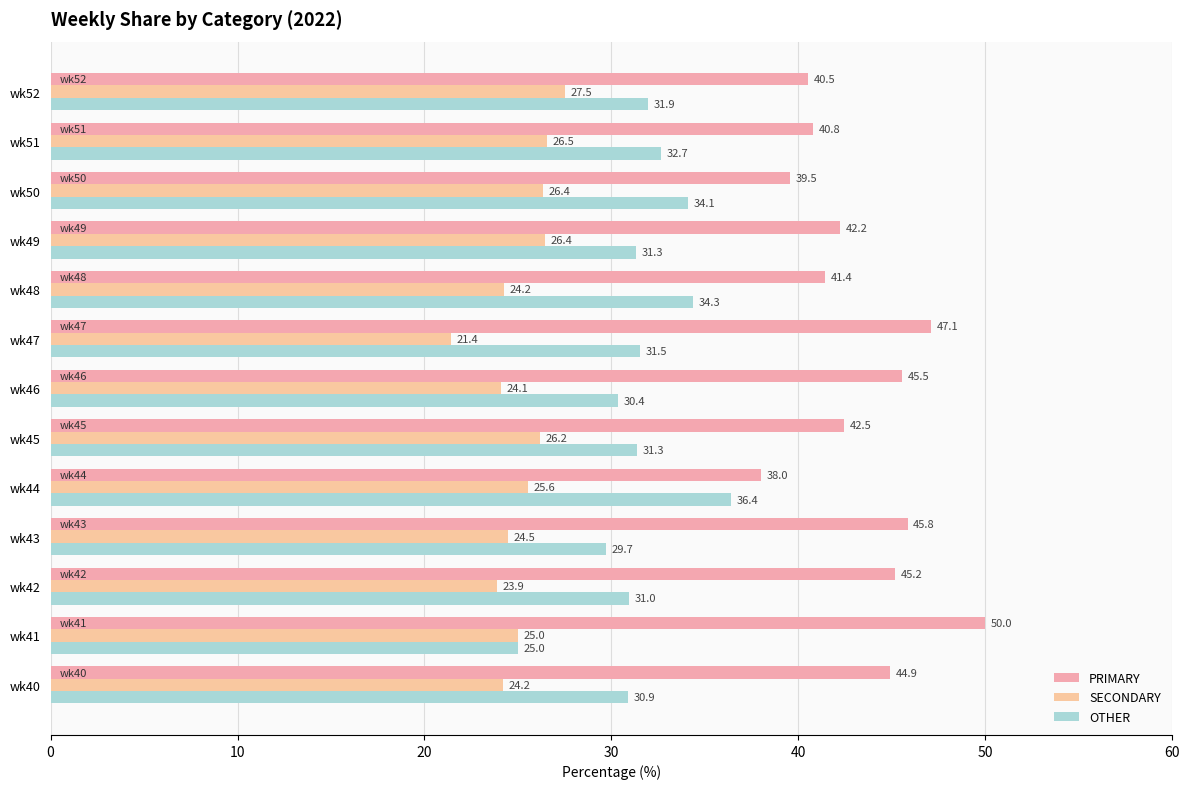

Which label corresponds to the smallest value in the chart?

wk47